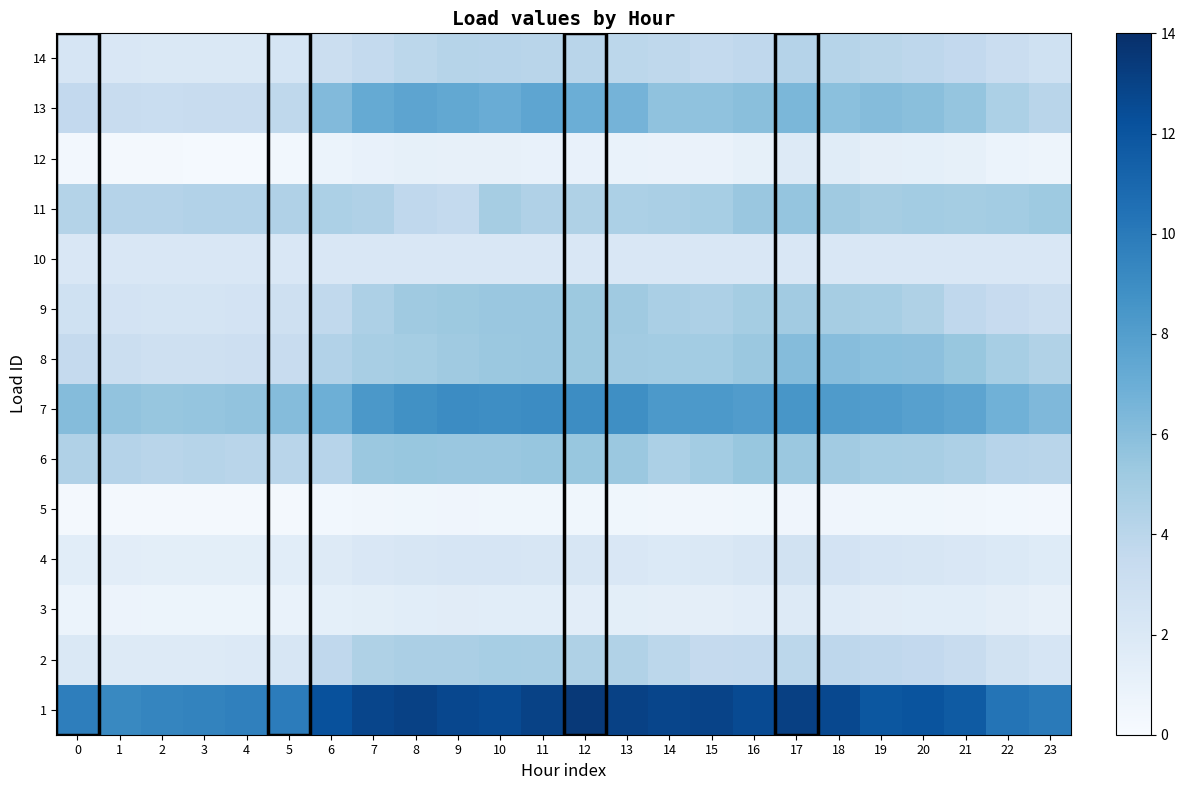

At how many categories does at least one series exceed 6?

24